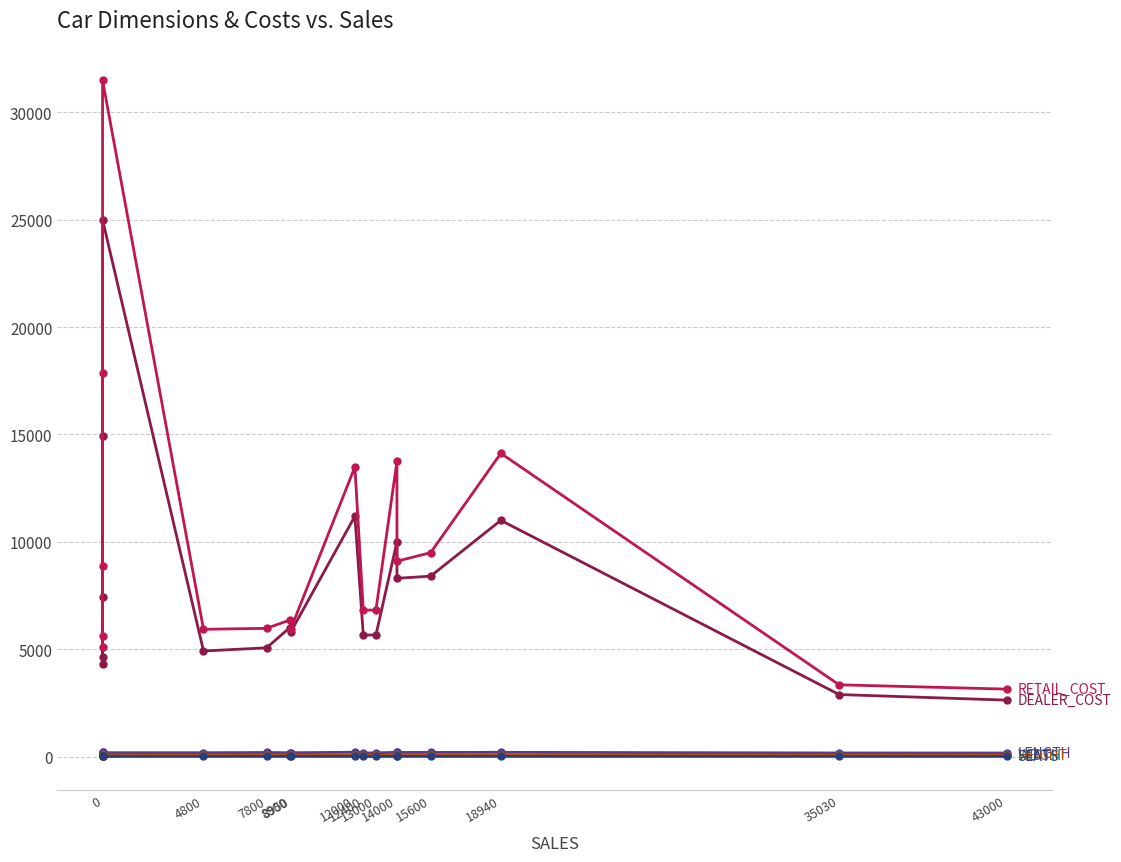

In SEATS, how many points are higher than both neighbors (excluding endpoints)?

3